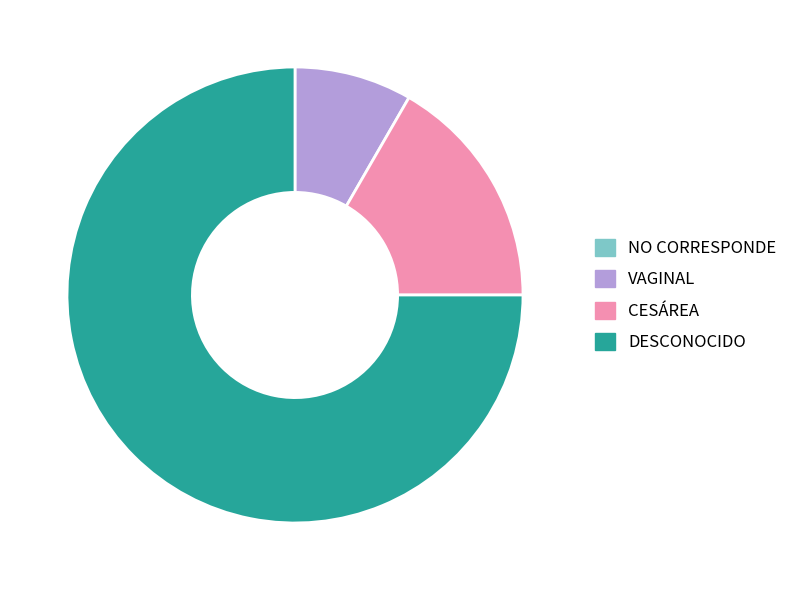

Between DESCONOCIDO and VAGINAL, which is larger?

DESCONOCIDO